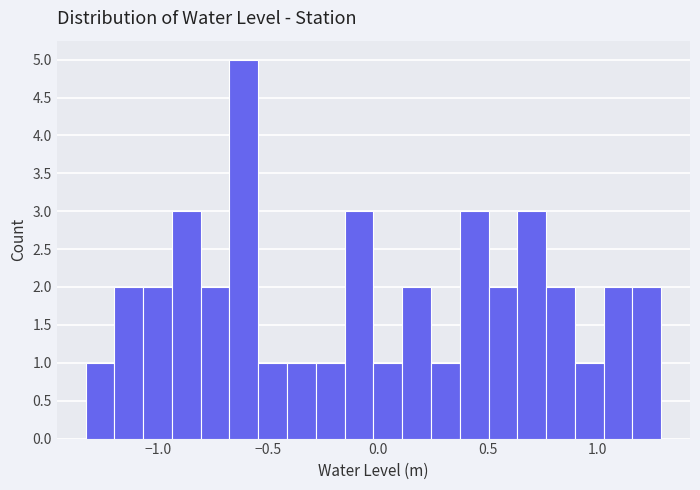

Around what value on the x-axis is the tallest bar? Give the approximate position of its centre, as read against the axis.

-0.60